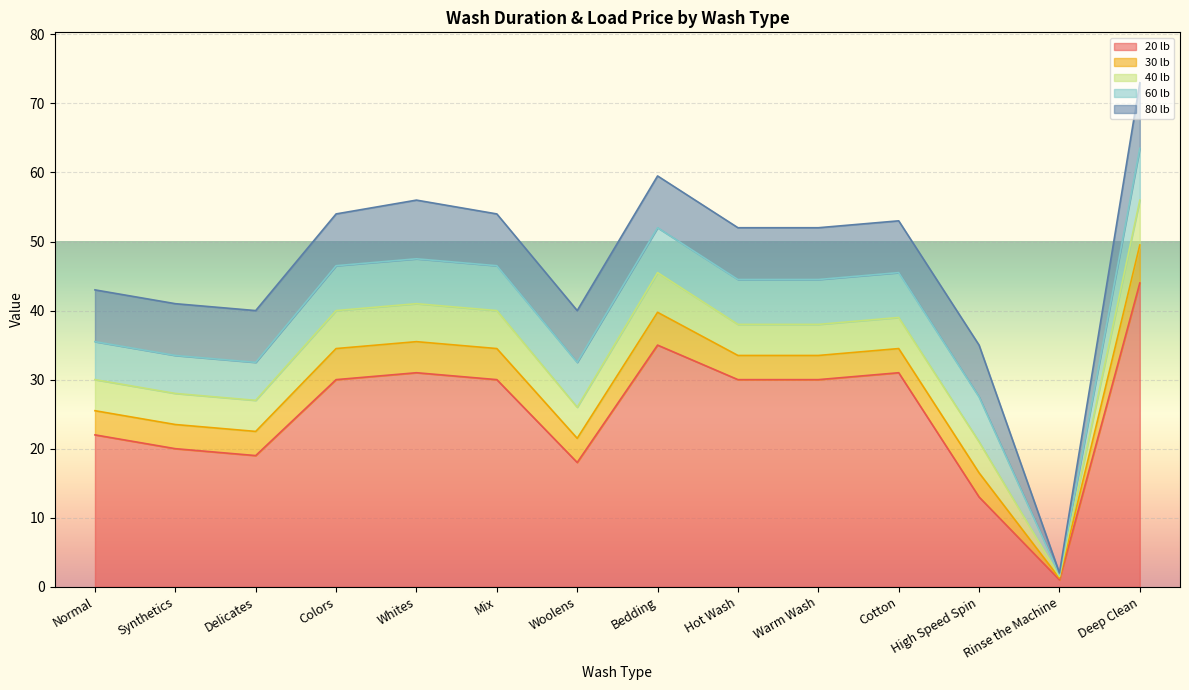

List the series in order of their peak value, highest first.

20 lb, 80 lb, 60 lb, 40 lb, 30 lb